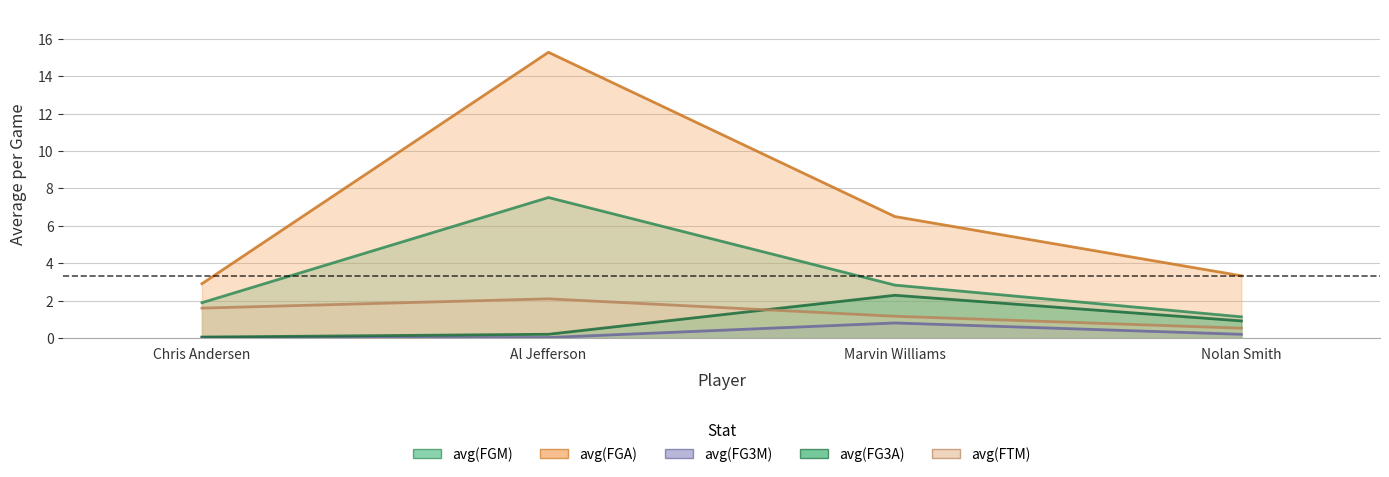

List the labels in order of avg(FG3M) value, largest first.

Marvin Williams, Nolan Smith, Chris Andersen, Al Jefferson